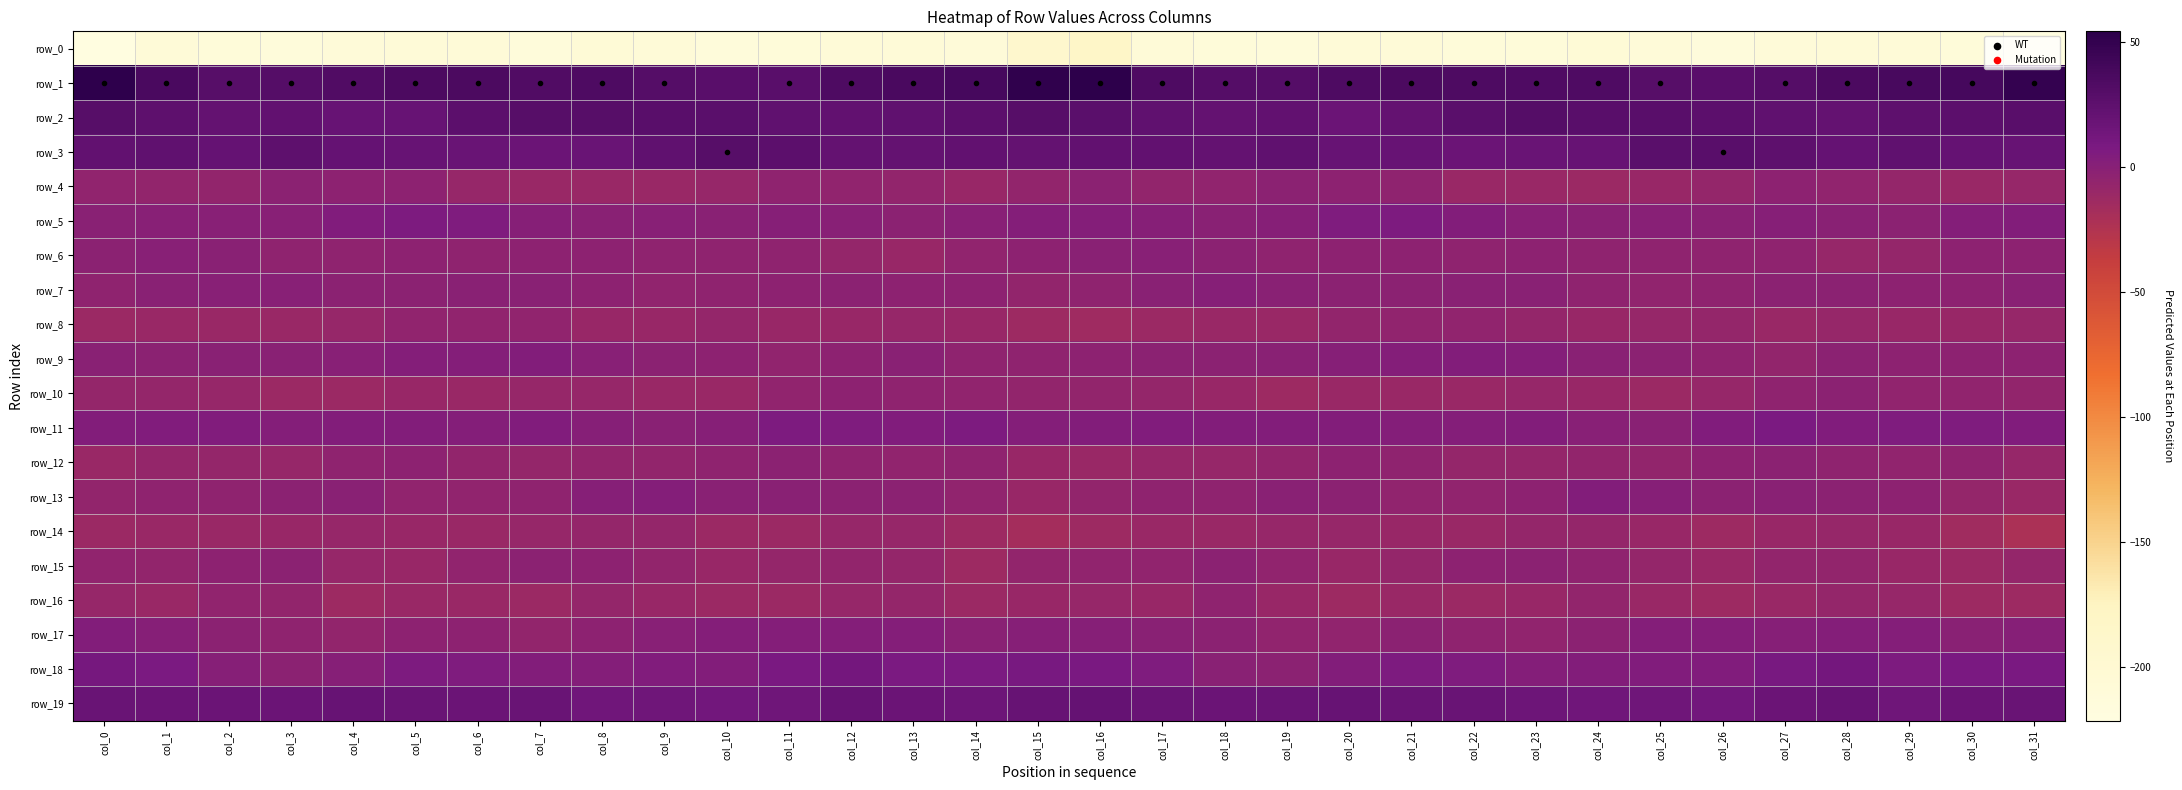

At which label does row_18 first exceed 5?

col_0